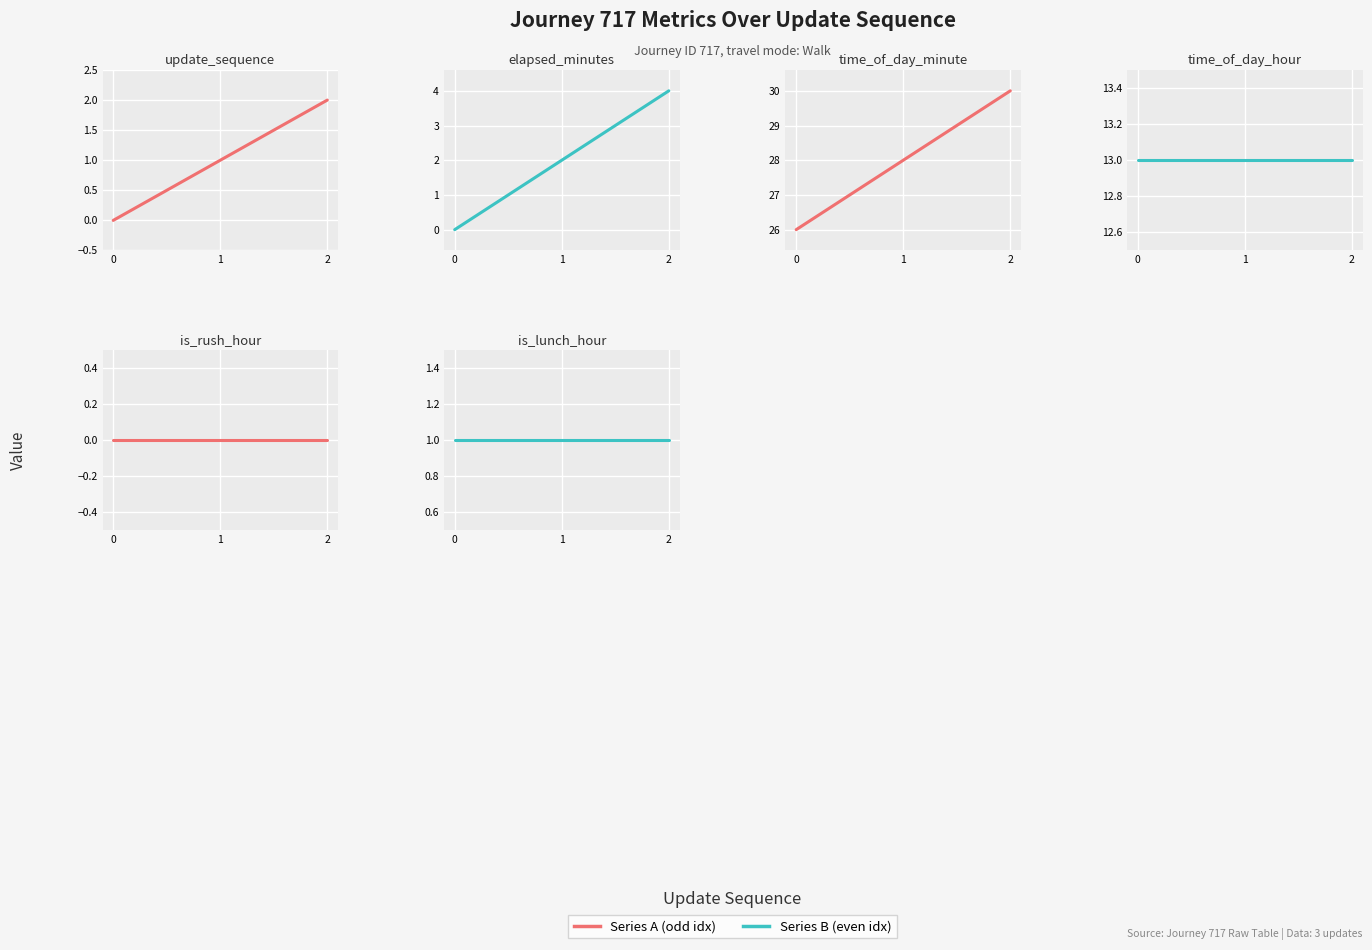

What is the approximate value of time_of_day_minute at 1?

28